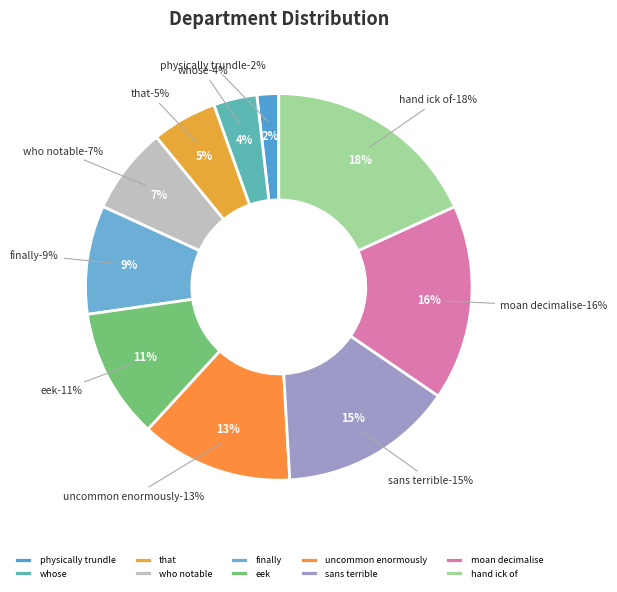

Which category has the biggest portion of the pie?

hand ick of